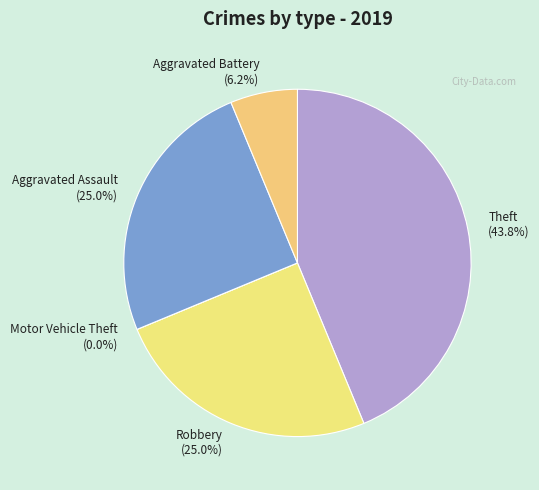

What percentage is the Theft slice, to the nearest percent?

44%